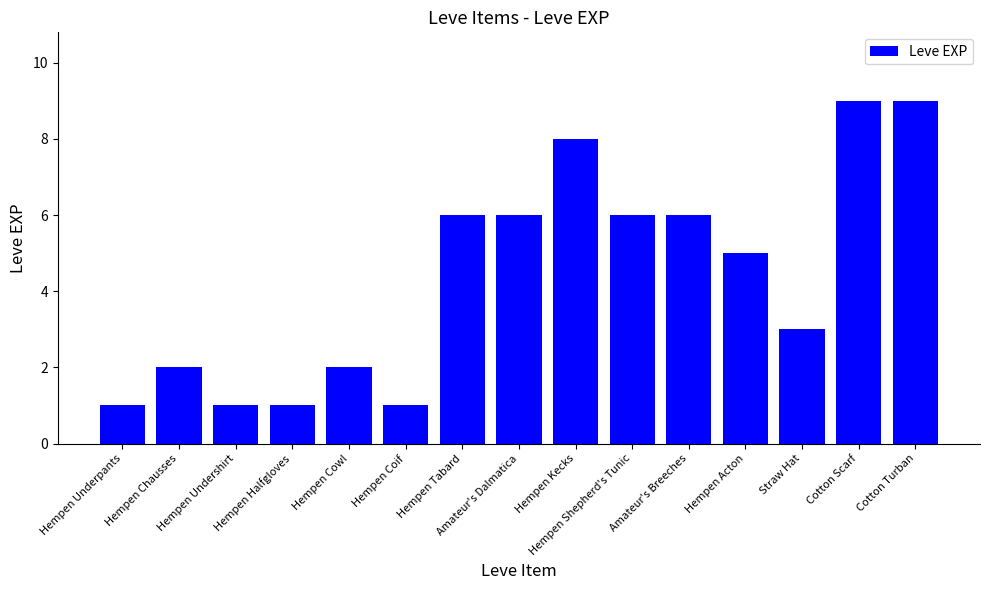

What is the maximum value shown in the chart?

9